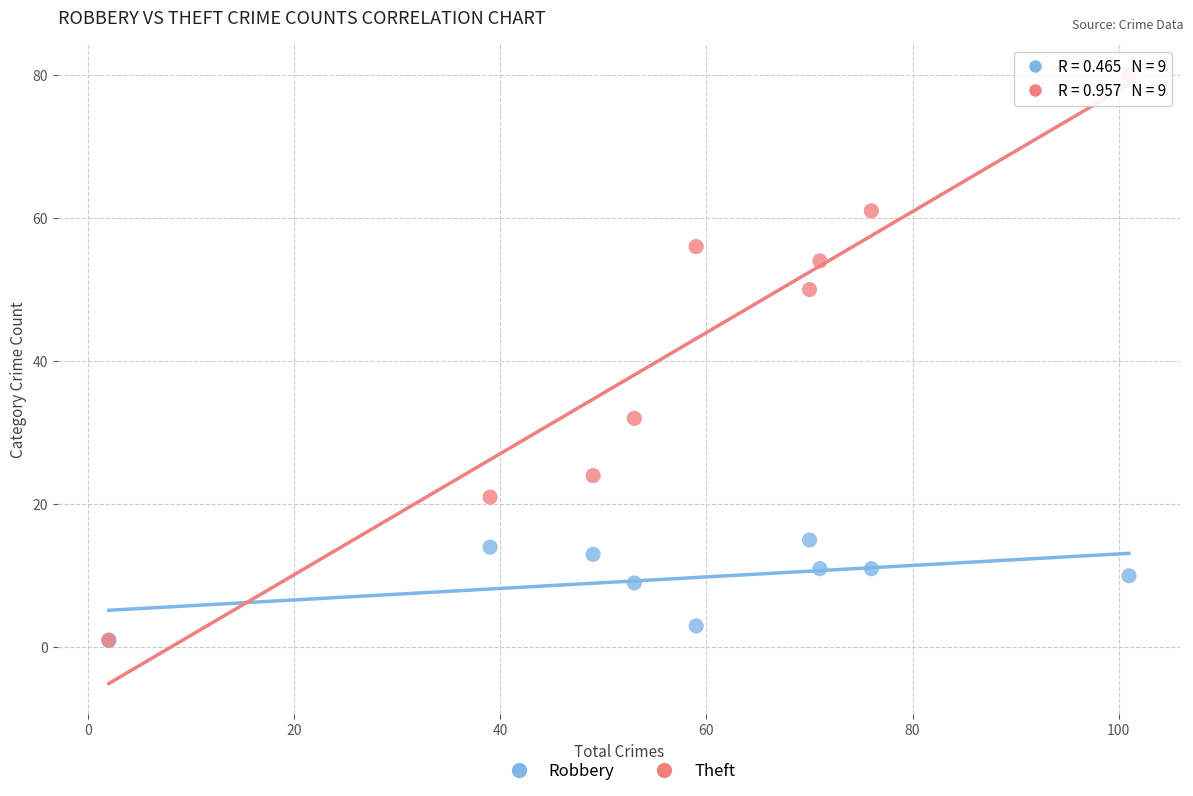

In the Robbery series, what Y value is closest to 8?

9